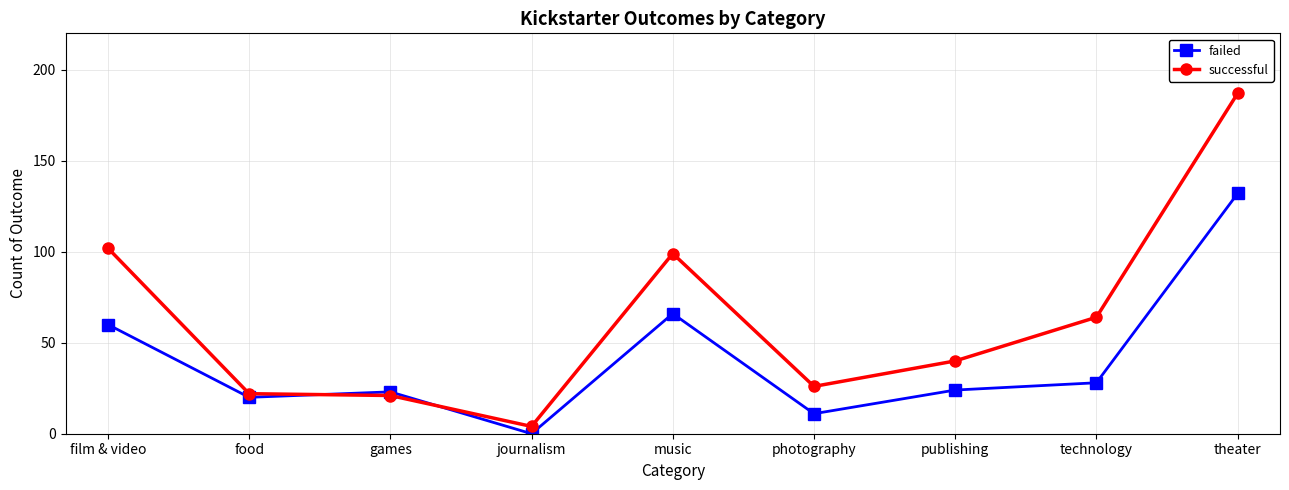

What is the difference between the highest and lowest values at film & video?

42